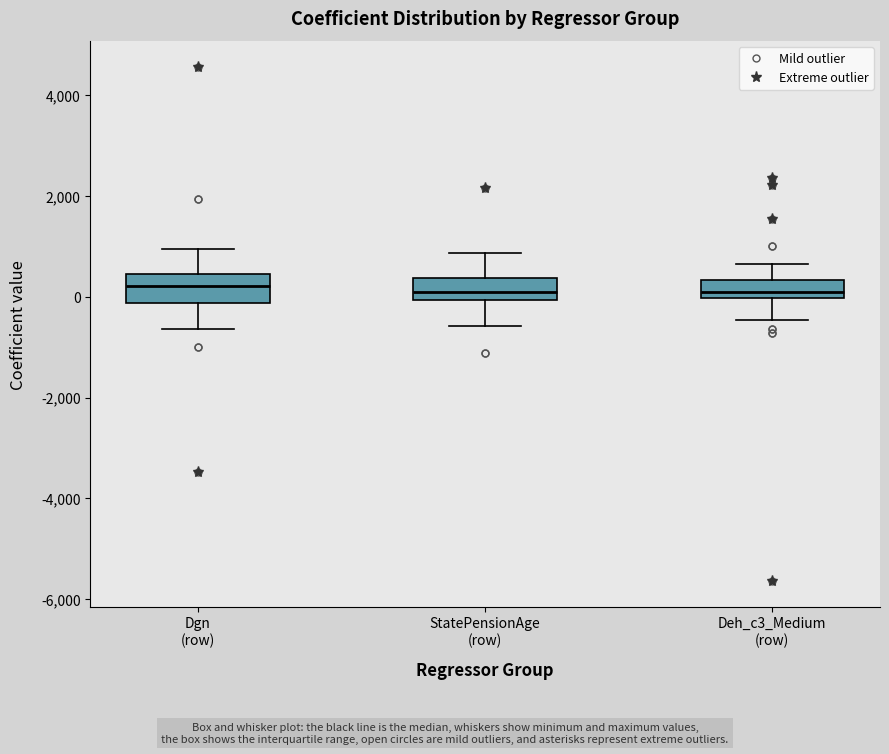

Where is the lower edge of the box for StatePensionAge (row) on the y-axis? The values are not printed on the chart, so give them approximately, as read against the axis.

0